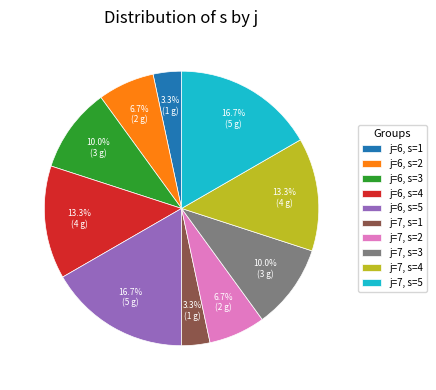

What percentage is NOT represented by j=6, s=2?

93.3%